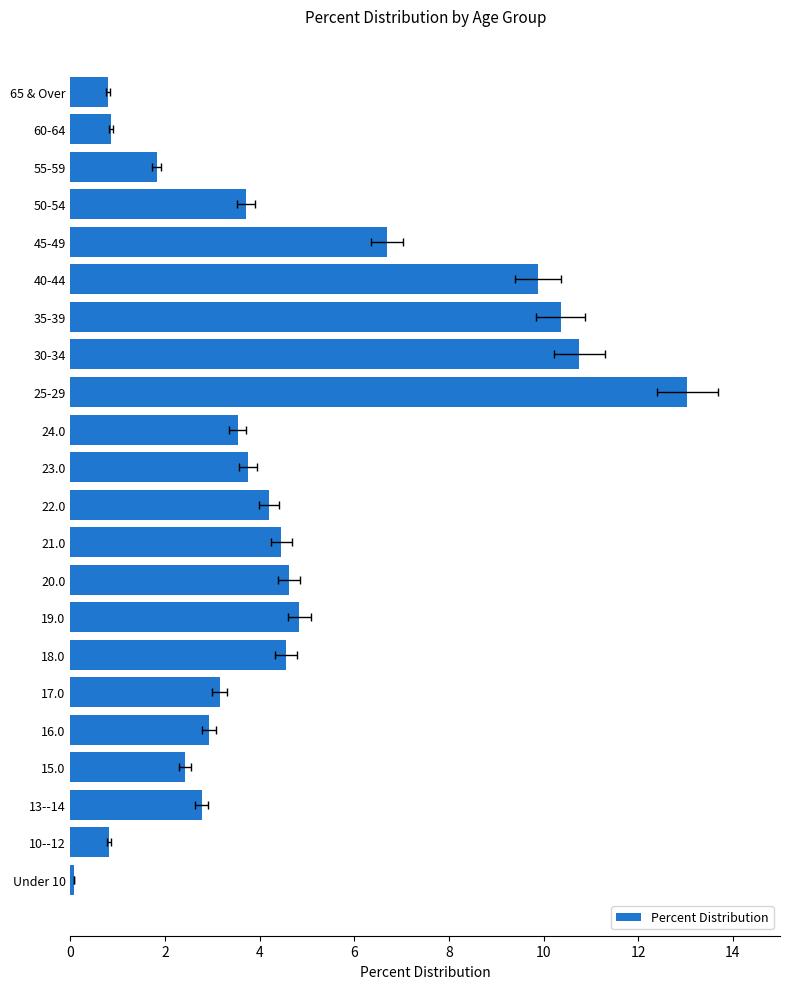

What is the minimum value shown in the chart?

0.1